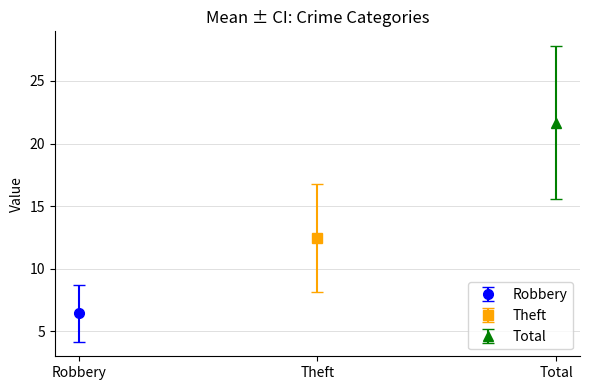

What is the average value of the Robbery series?

6